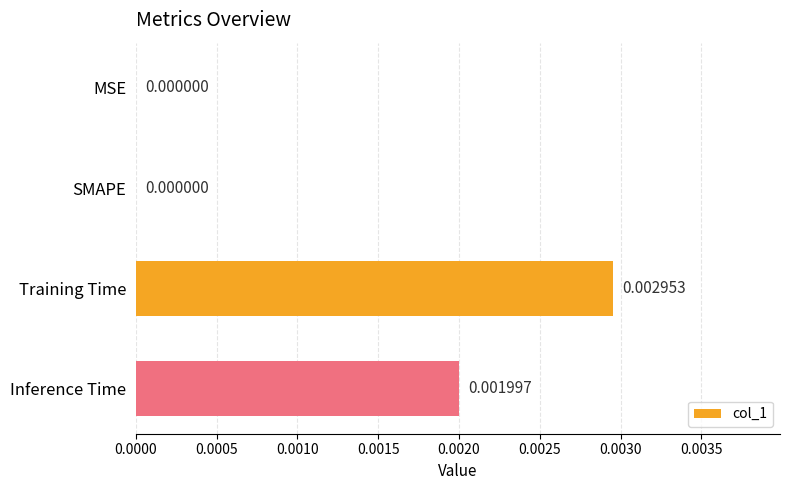

Between MSE and Training Time, which is larger?

Training Time